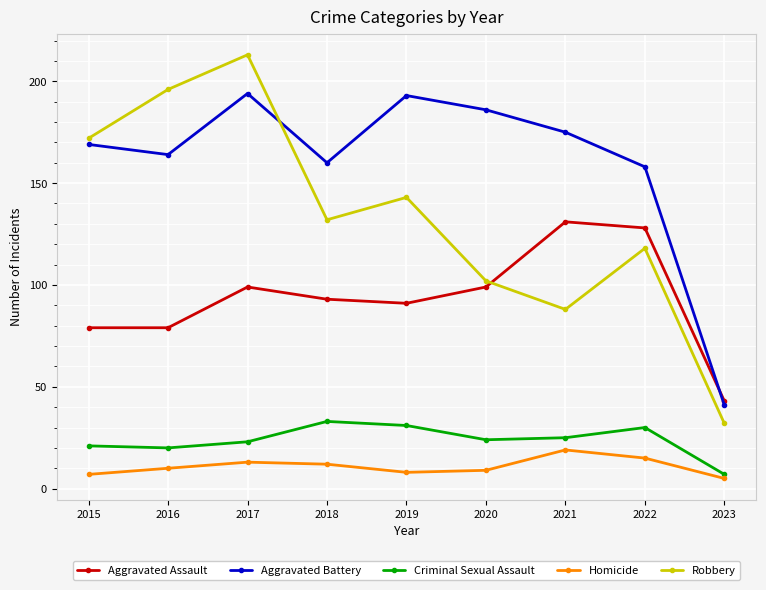

True or false: Criminal Sexual Assault and Aggravated Assault cross at least once.

False